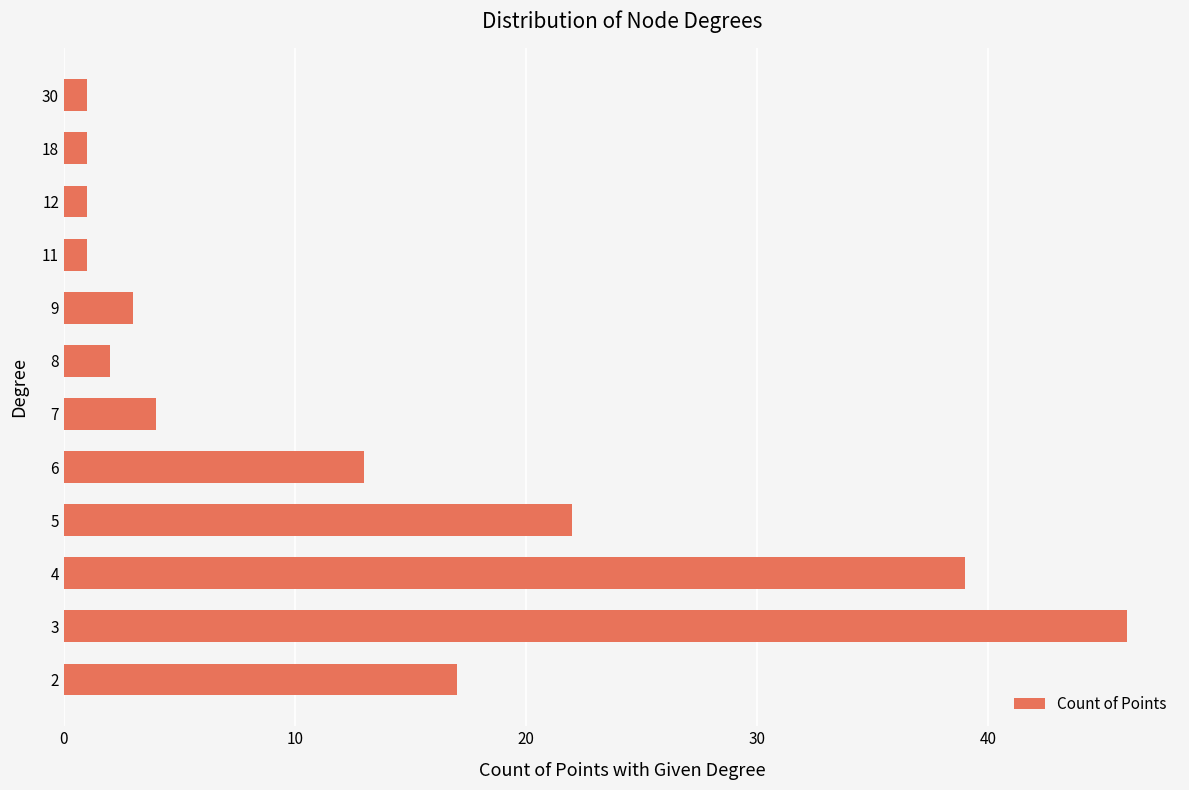

What is the sum of all values?

150